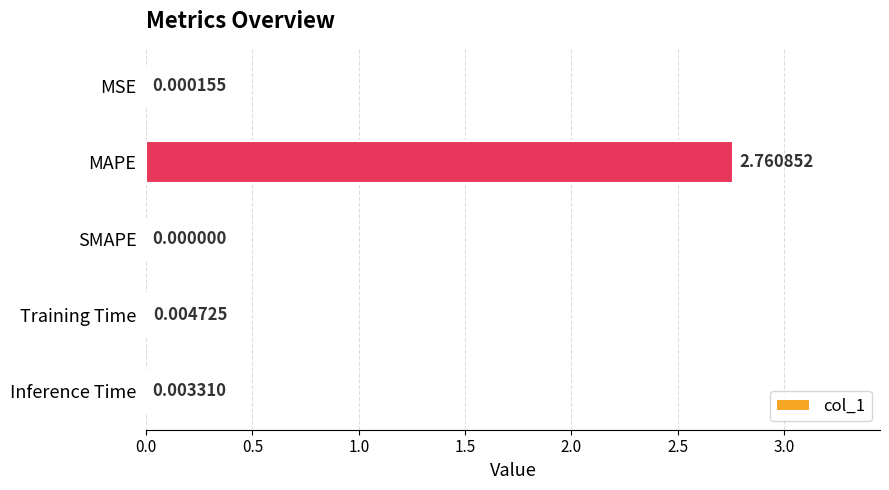

At which category does the chart reach its peak across all series?

MAPE